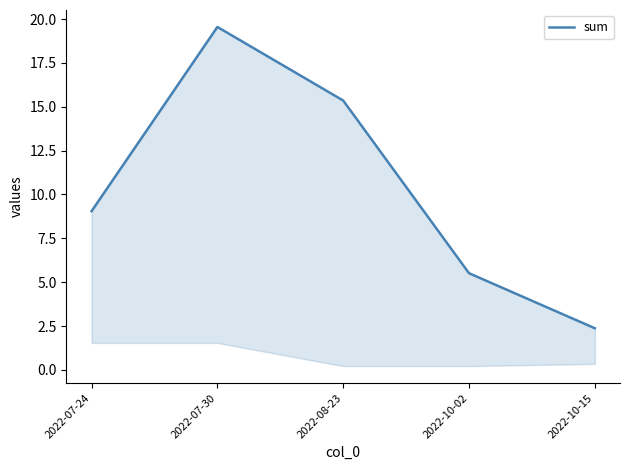

True or false: the data shows 27.4 at 2022-08-23.

False